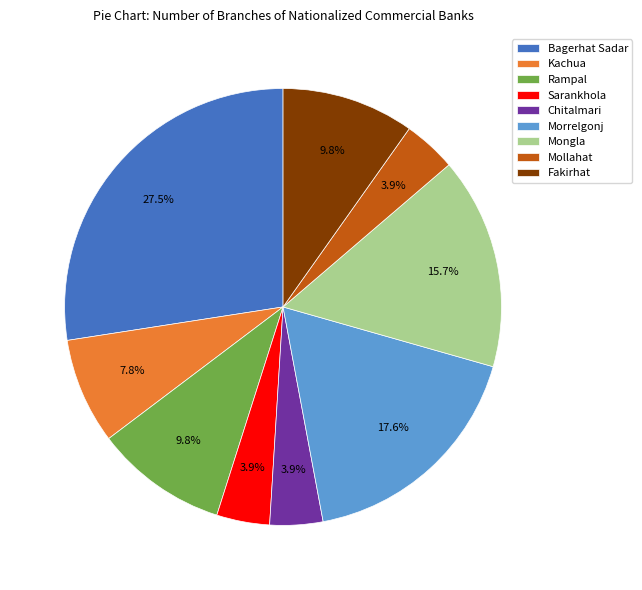

Count the number of slices in the pie.

9